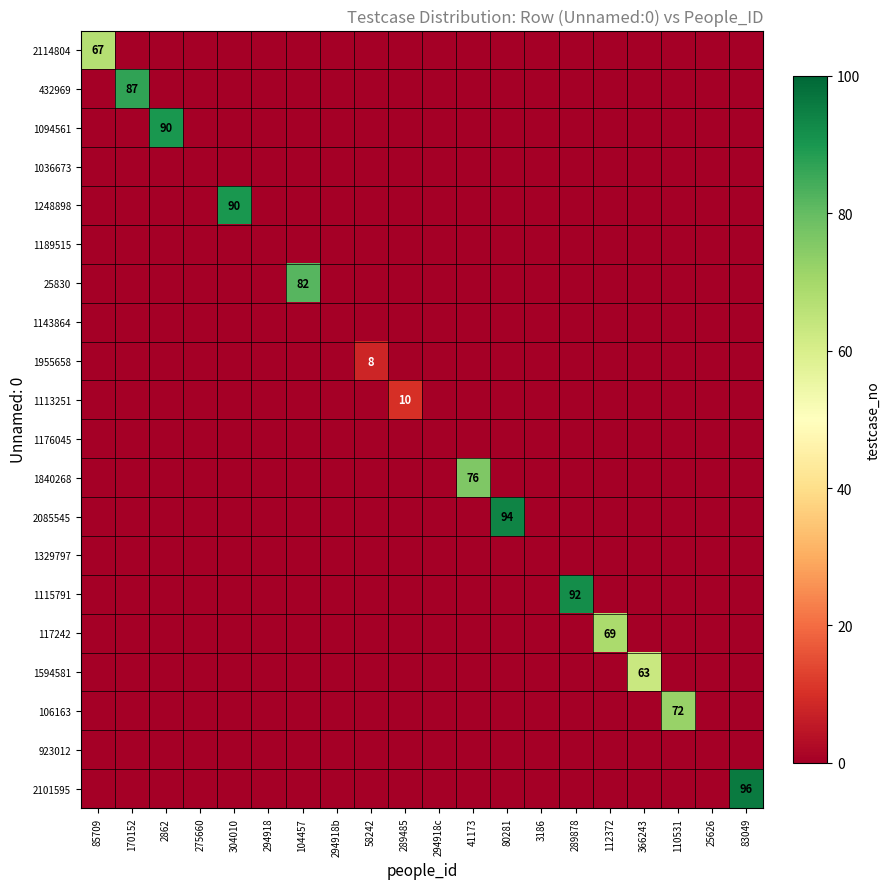

Rank the categories by 2085545 value from lowest to highest.

85709, 170152, 2862, 275660, 304010, 294918, 104457, 294918b, 58242, 289485, 294918c, 41173, 3186, 289878, 112372, 366243, 110531, 25626, 83049, 80281